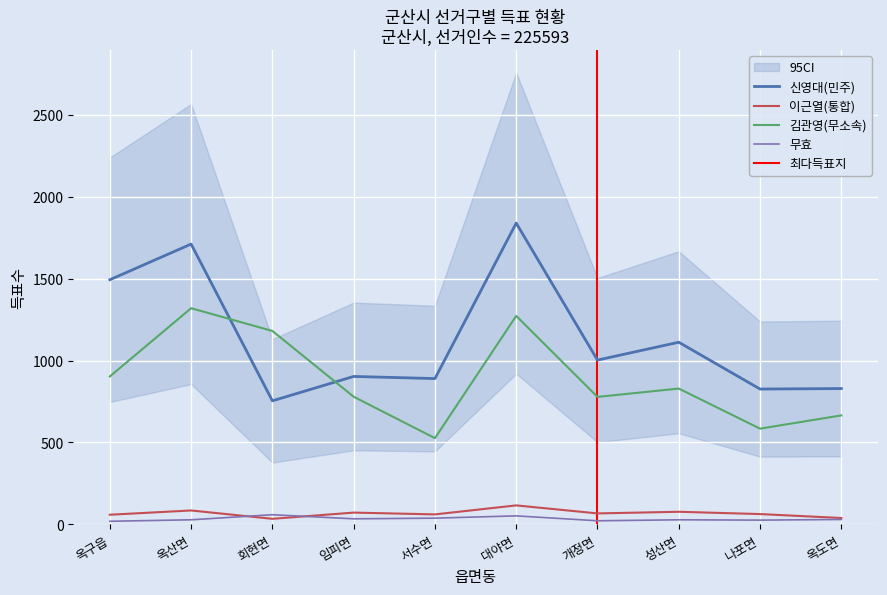

At which category does 무효 reach its first local peak?

회현면